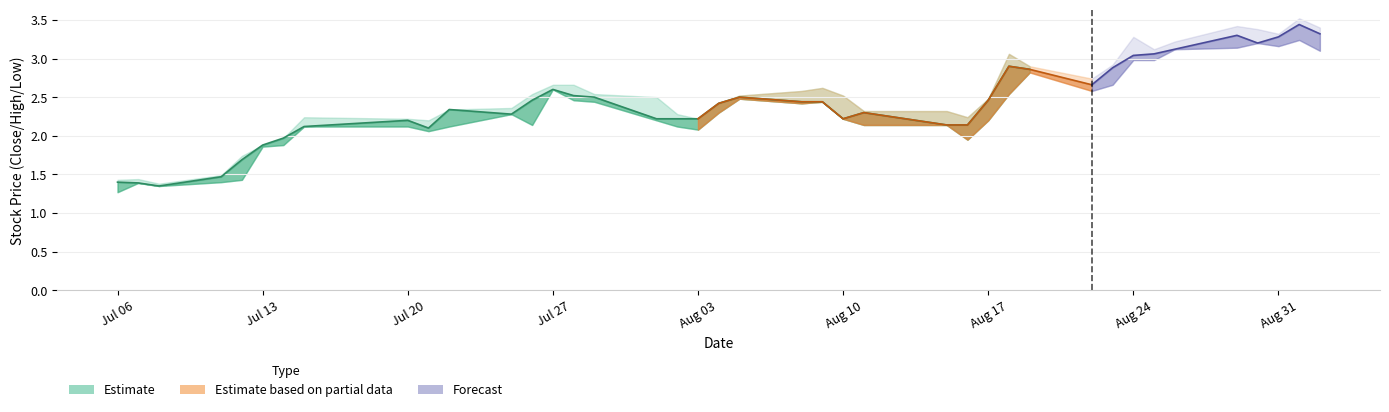

Is this an area chart (filled region under the line)?

No